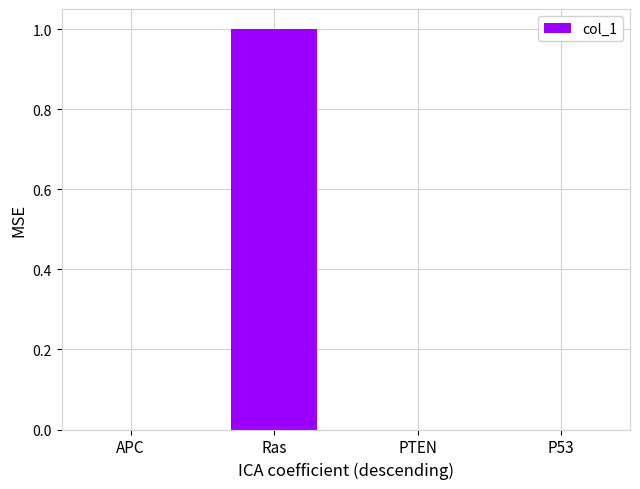

What is the greatest value displayed?

1